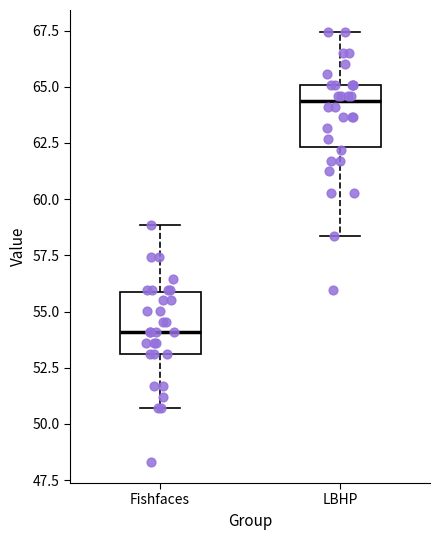

Reading left to right, transcribe this box plot: for each box, give where its median line is, the range the box spans, and where its two whiskers end, as read against the y-axis. The values are not printed on the chart, so give them approximately, as read against the axis.

Fishfaces: median 54.0, box 53.0 to 56.0, whiskers 50.5 to 59.0
LBHP: median 64.5, box 62.5 to 65.0, whiskers 58.5 to 67.5